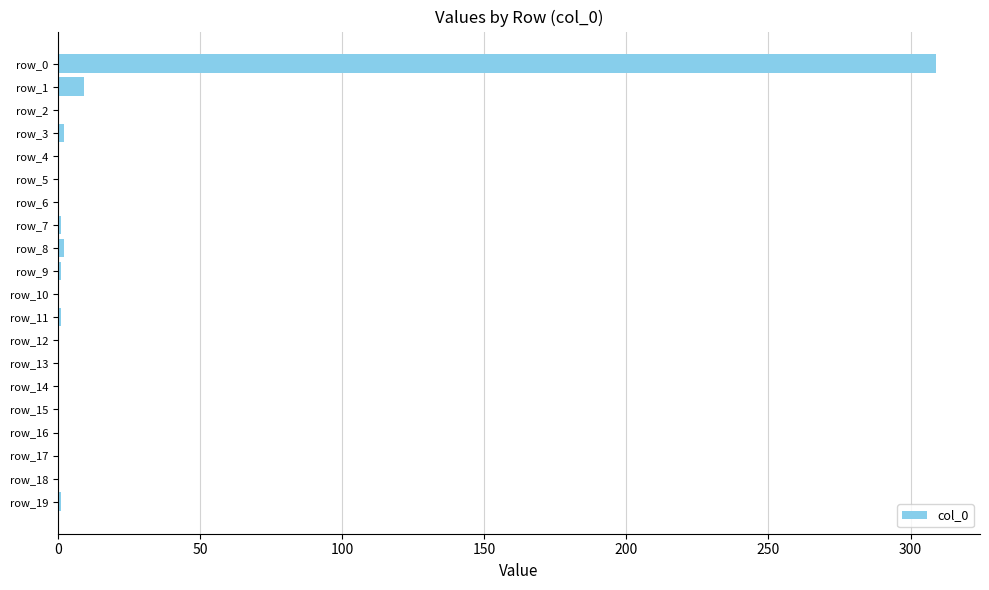

What is the greatest value displayed?

309